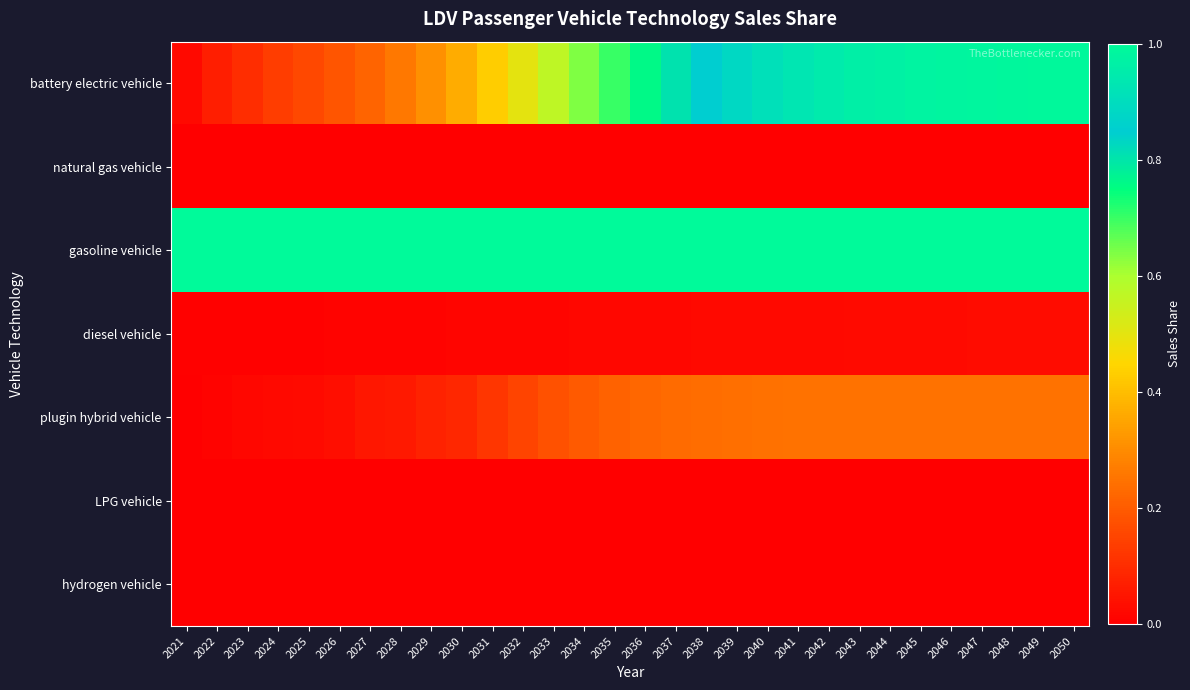

At which category does the chart reach its minimum across all series?

2021